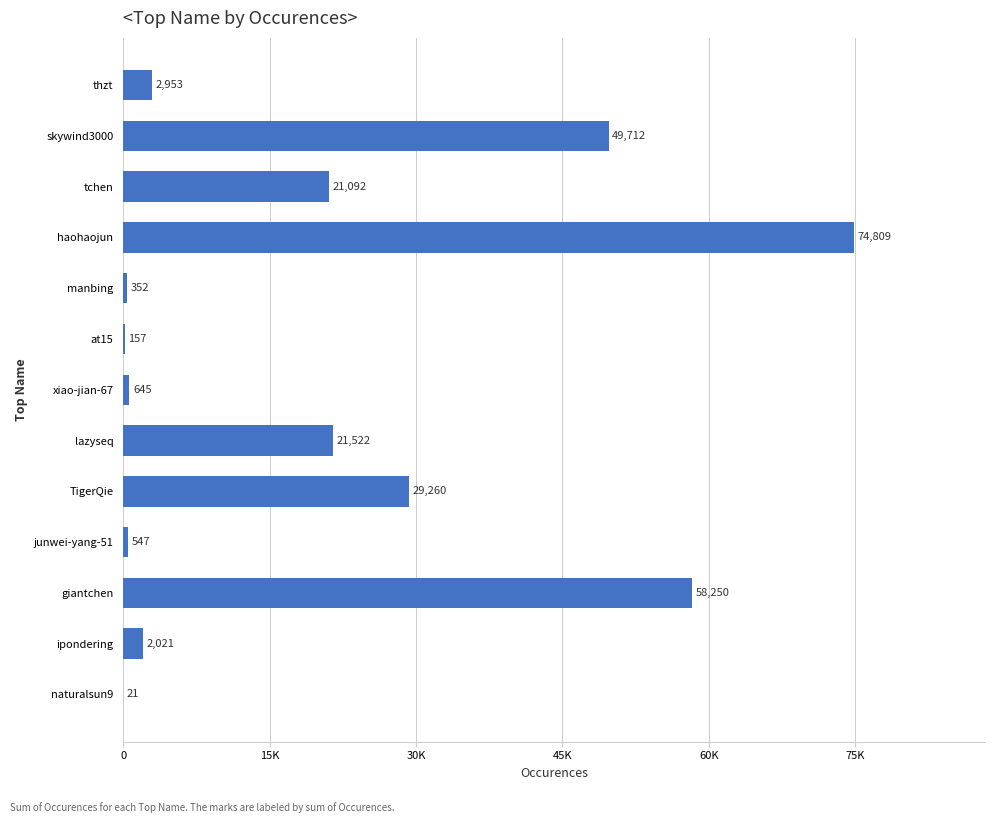

What is the sum of all values?

261341